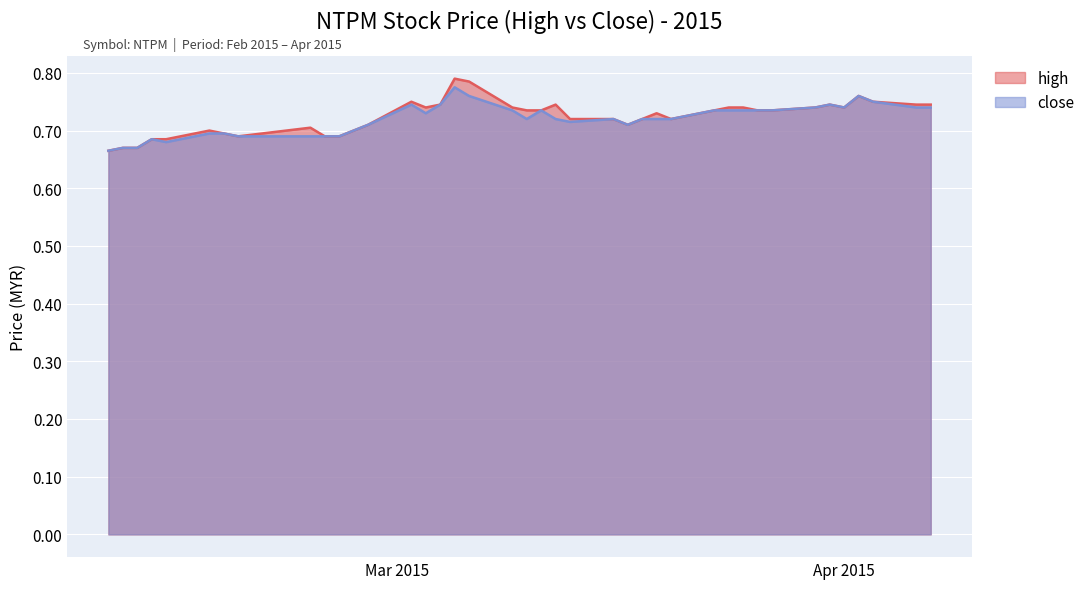

What are all the series names shown in the legend?

high, close